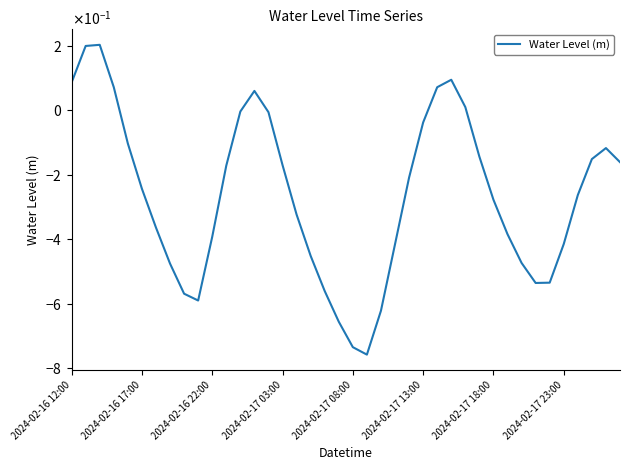

Does the chart display data point markers on the line(s)?

No